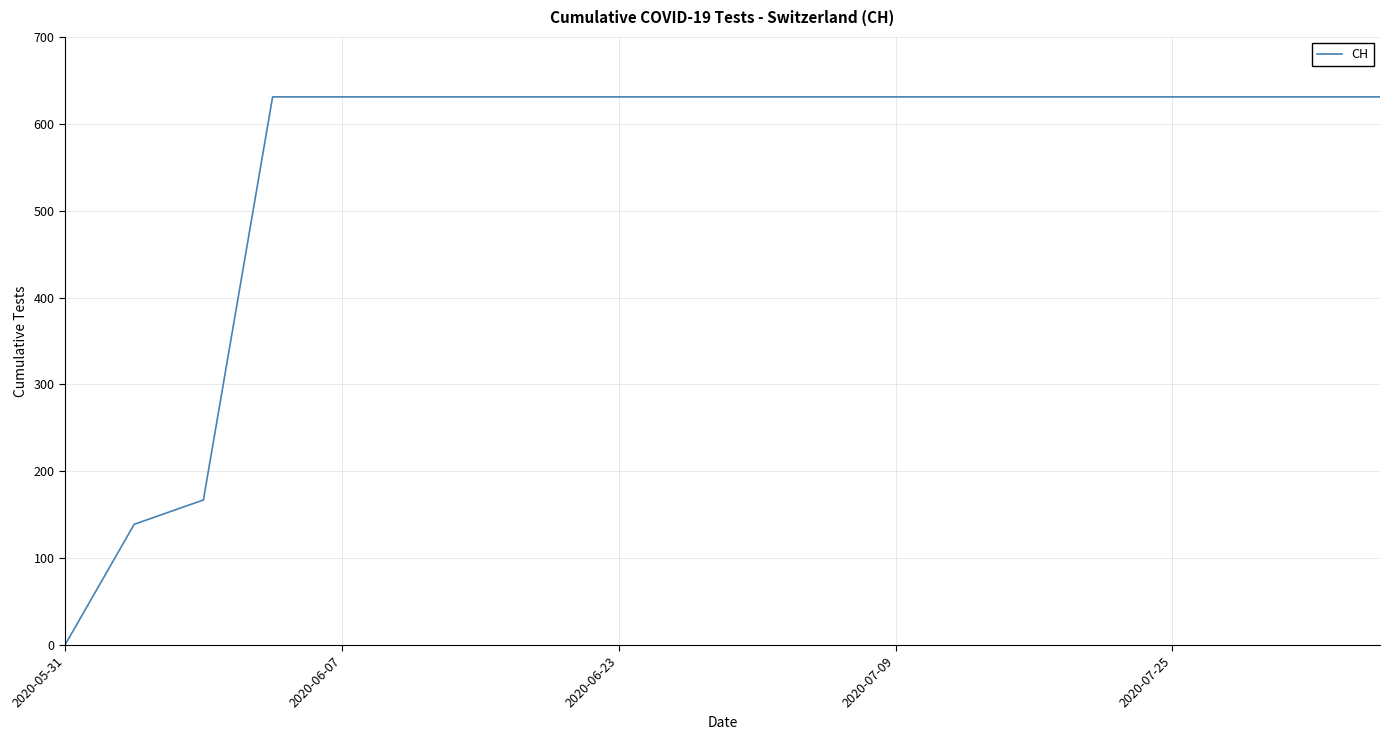

What is the difference between the maximum and minimum values?

631